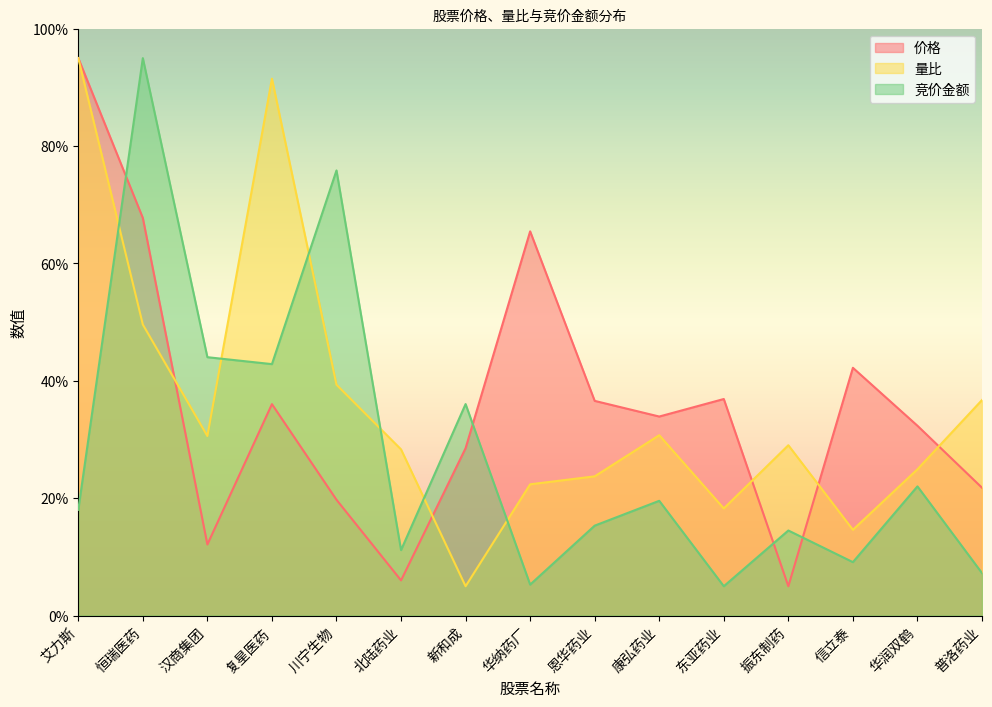

What is the highest value of the 价格 series?

95.0